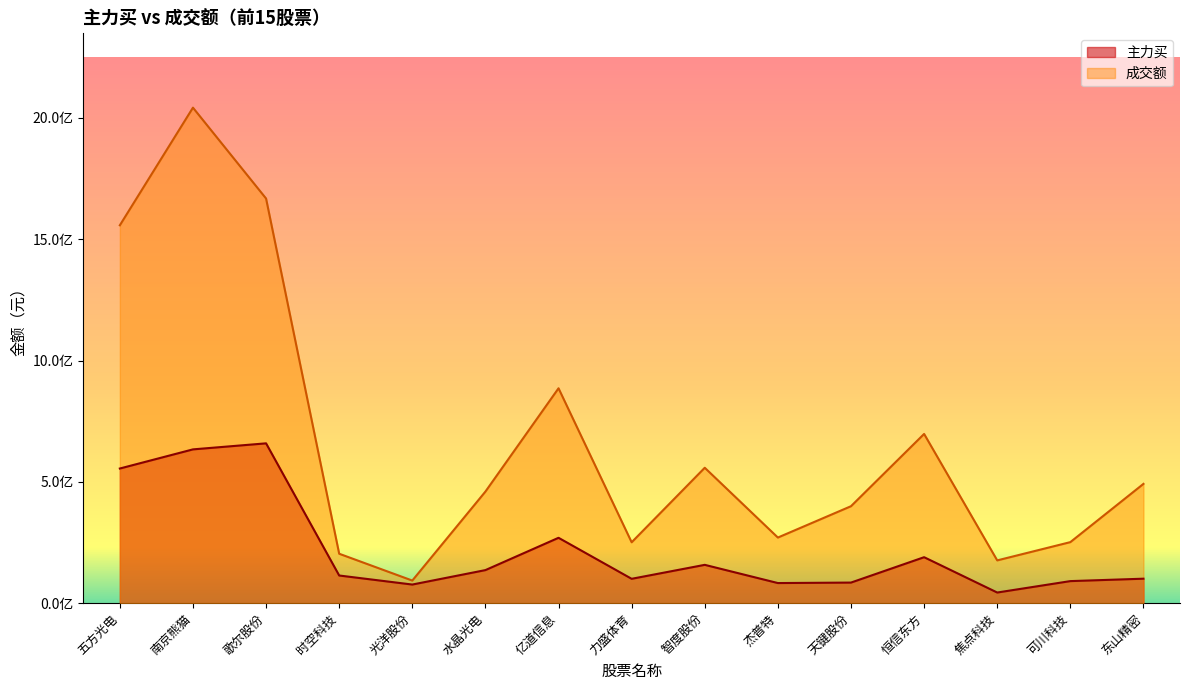

At how many categories does at least one series exceed 1922123153?

1